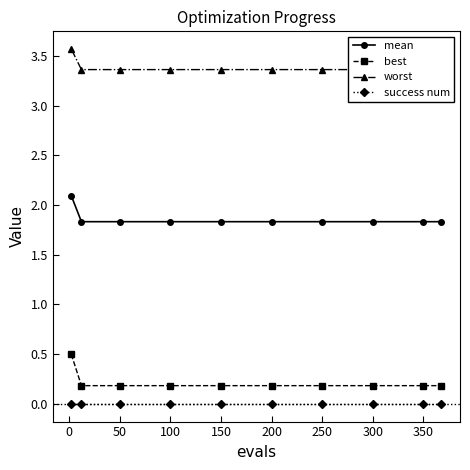

True or false: best and success num intersect in this chart.

False